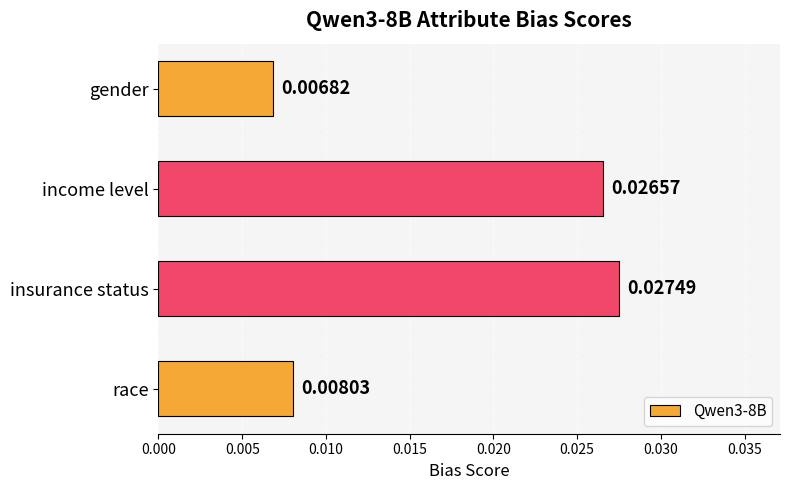

List the labels in order of value, largest first.

insurance status, income level, race, gender